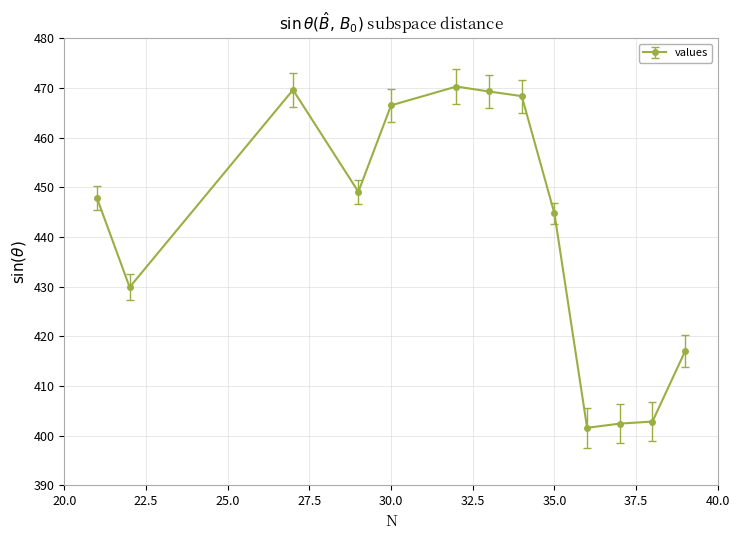

Count the number of data series in this chart.

1